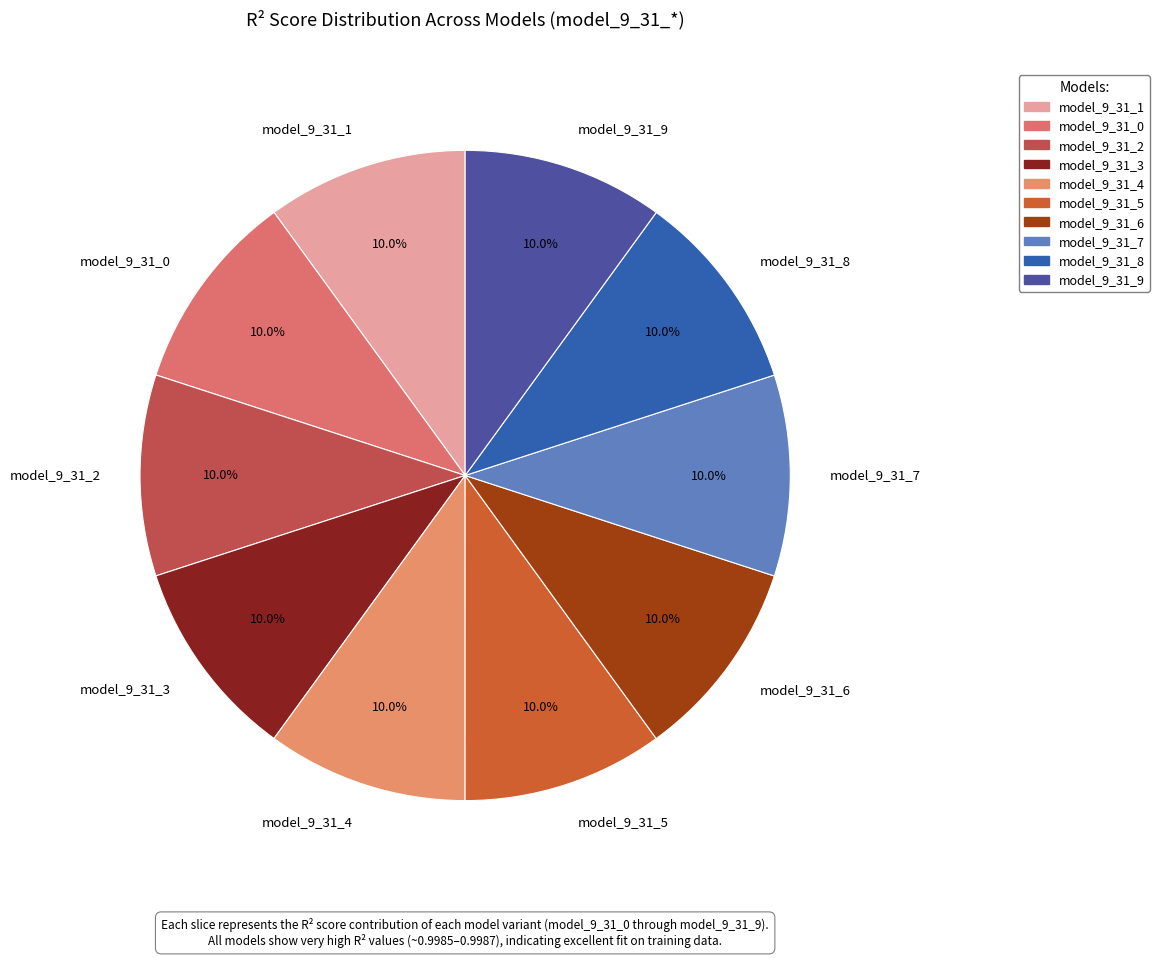

Does any single category account for the majority?

No